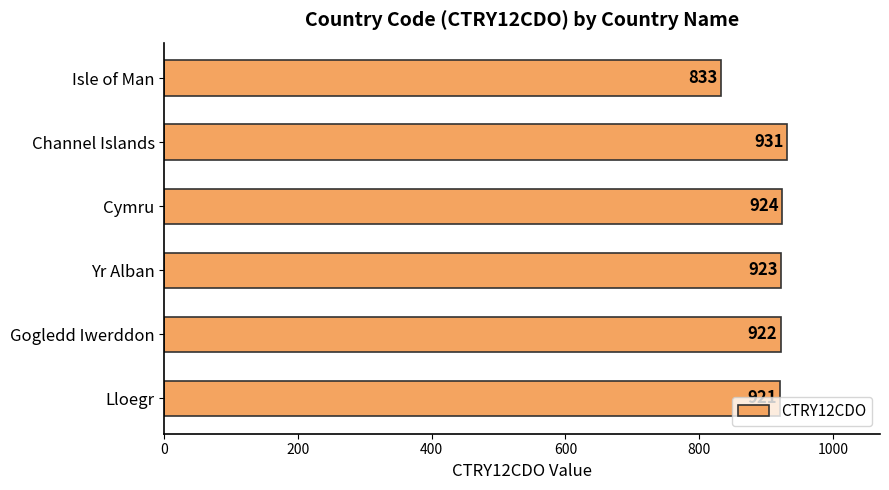

What is the average value?

909